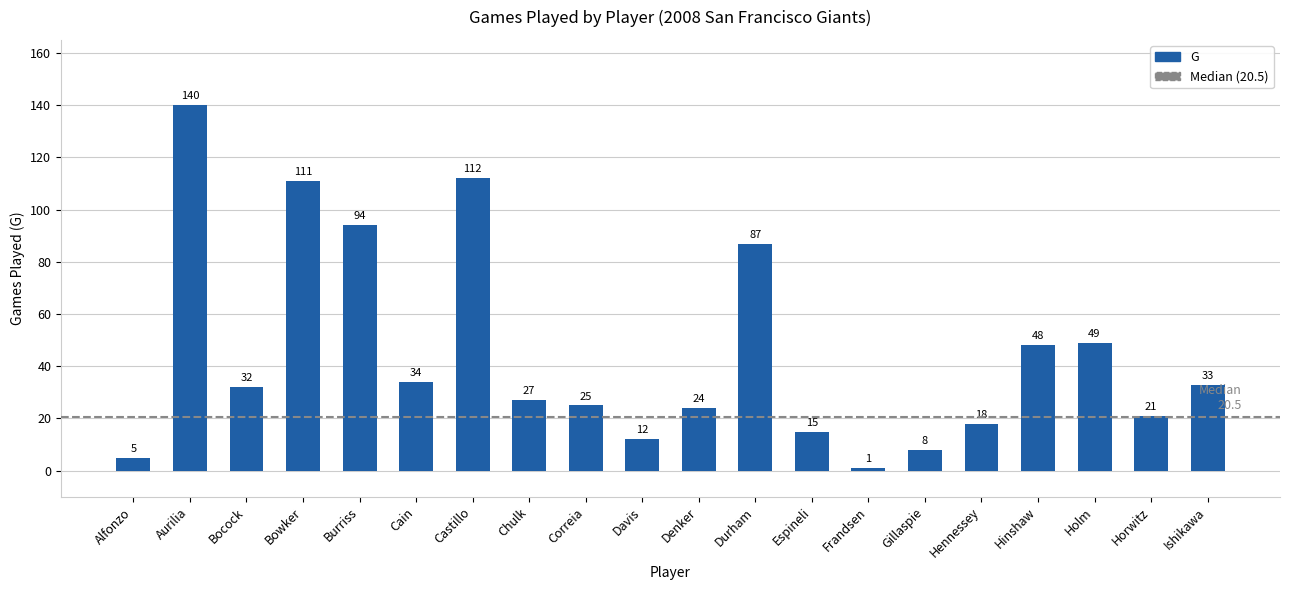

Which has a higher value, Horwitz or Gillaspie?

Horwitz